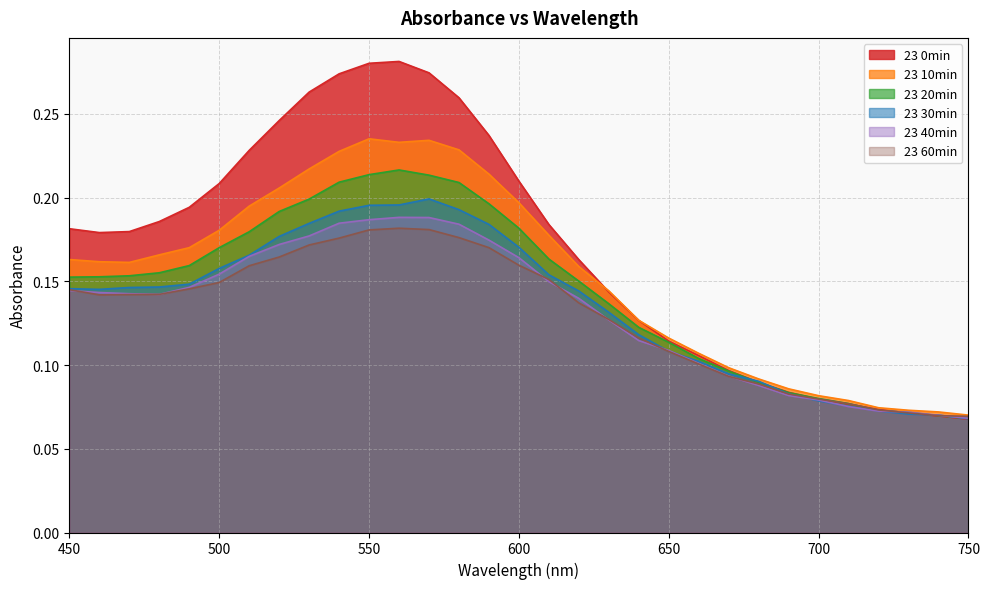

Which category has the highest value in the 23 20min series?

560